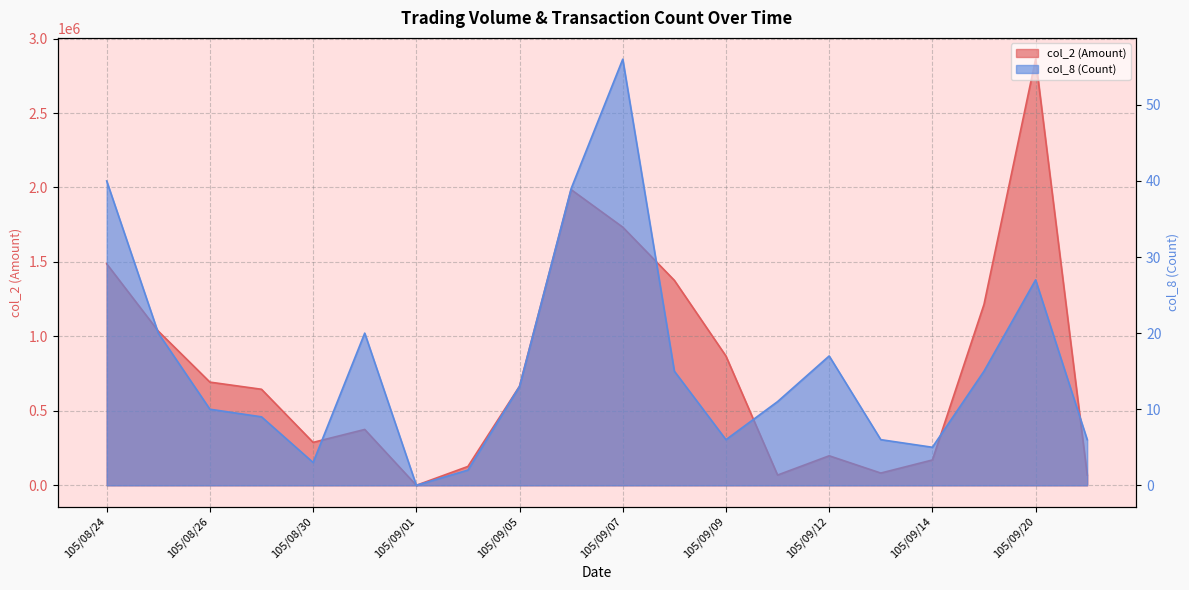

What is the highest value of the col_2 (Amount) series?

2861350